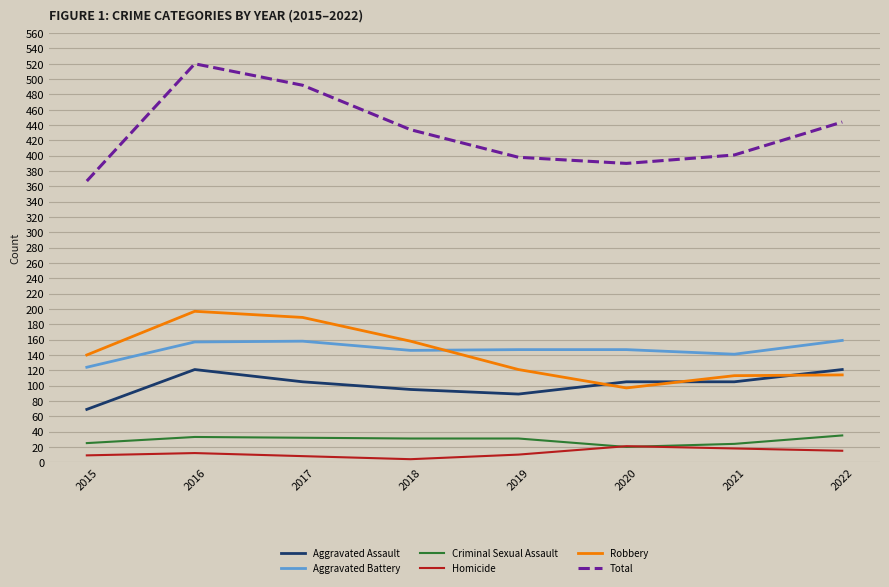

Count the number of categories in the chart.

8